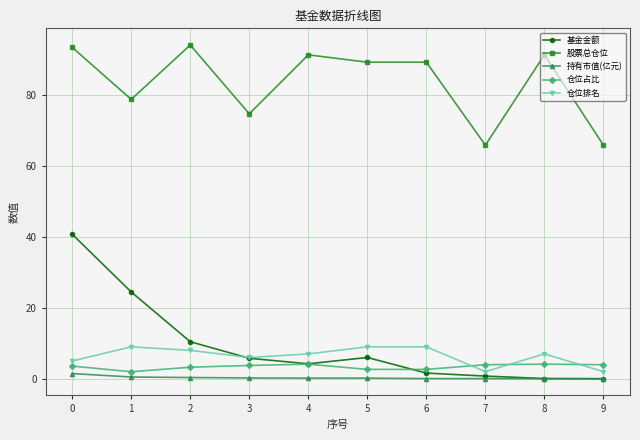

Count the number of data series in this chart.

5